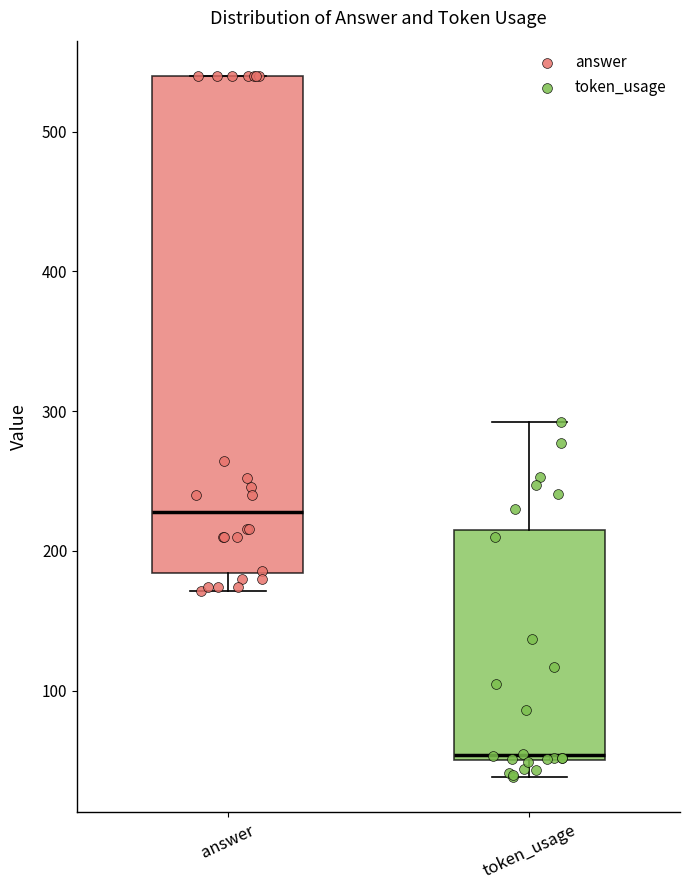

Reading left to right, transcribe this box plot: for each box, give where its median line is, the range the box spans, and where its two whiskers end, as read against the y-axis. The values are not printed on the chart, so give them approximately, as read against the axis.

answer: median 230, box 180 to 540, whiskers 170 to 540
token_usage: median 50 (just above the box's lower edge), box 50 to 220, whiskers 40 to 290